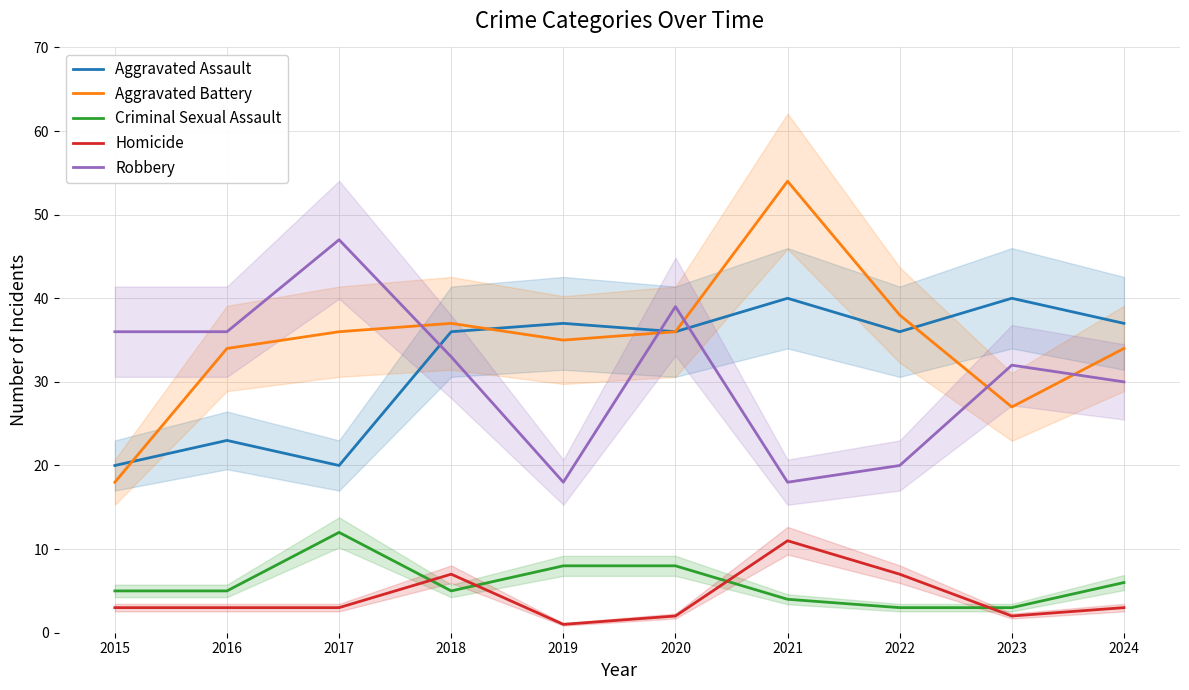

What is the total value across all series at 2016?

101